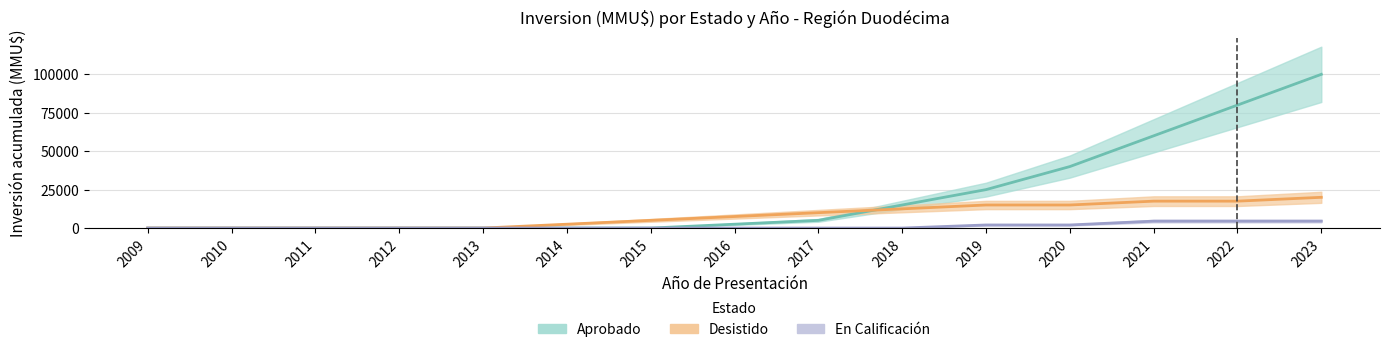

Which series has the largest total across all categories?

Aprobado